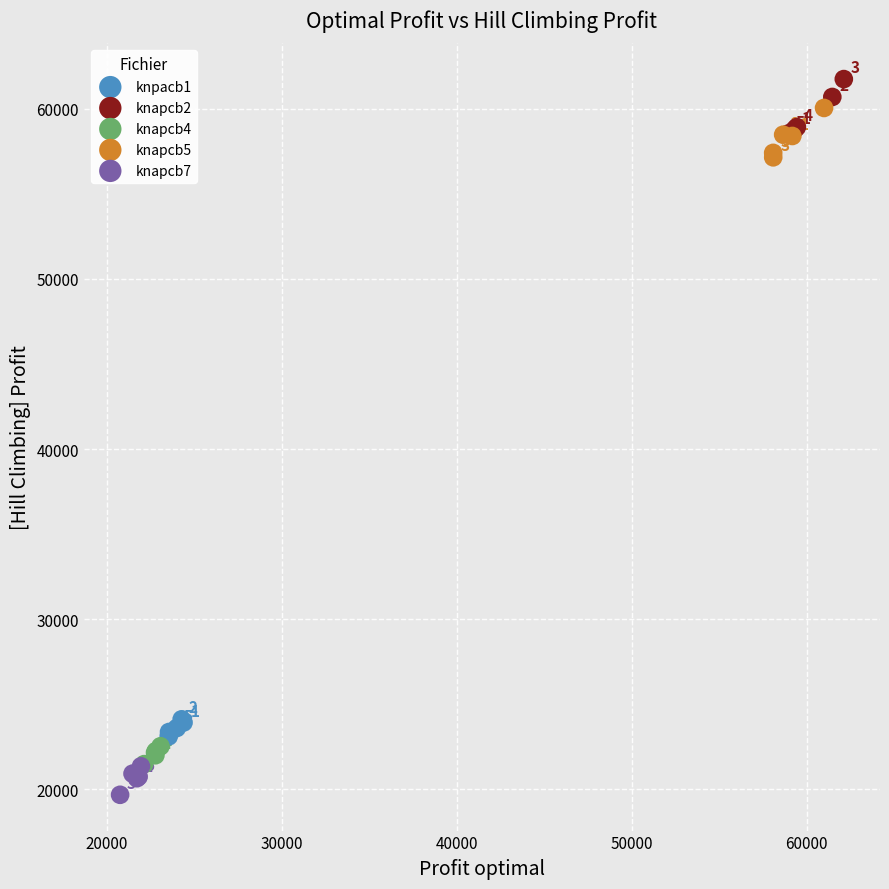

Which series reaches the minimum Y coordinate?

knapcb7